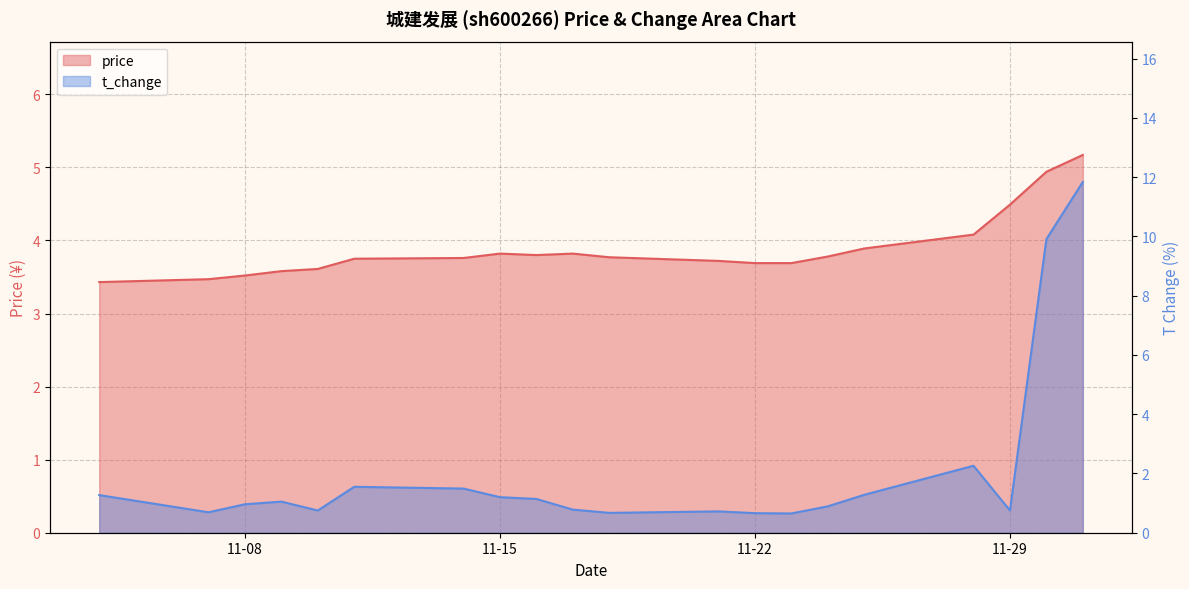

At 2022-11-11, list the series in order from smallest to largest.

t_change, price